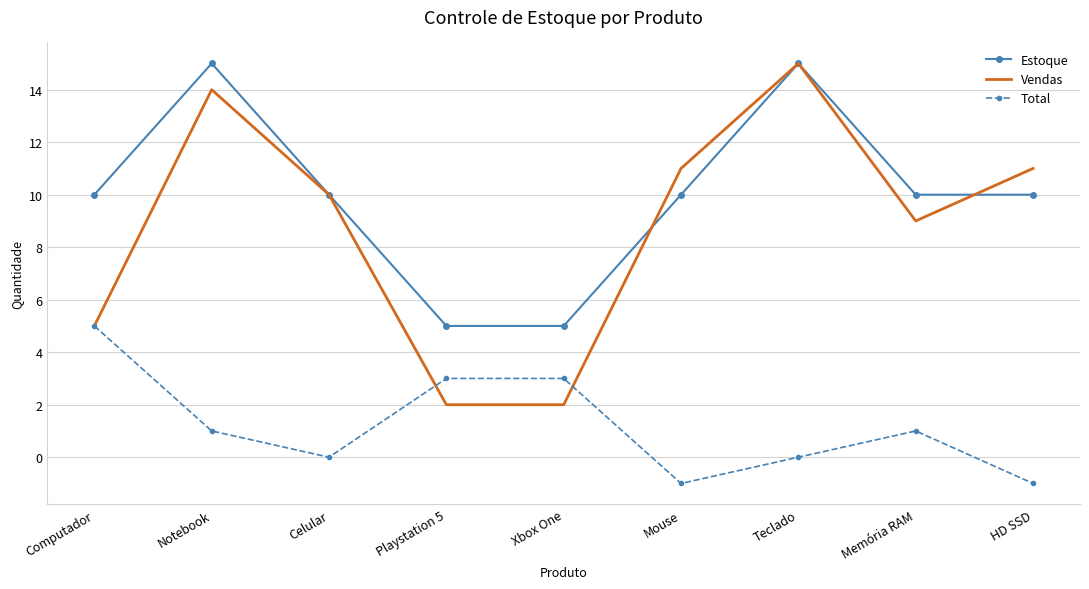

What is the minimum value shown in the chart?

-1